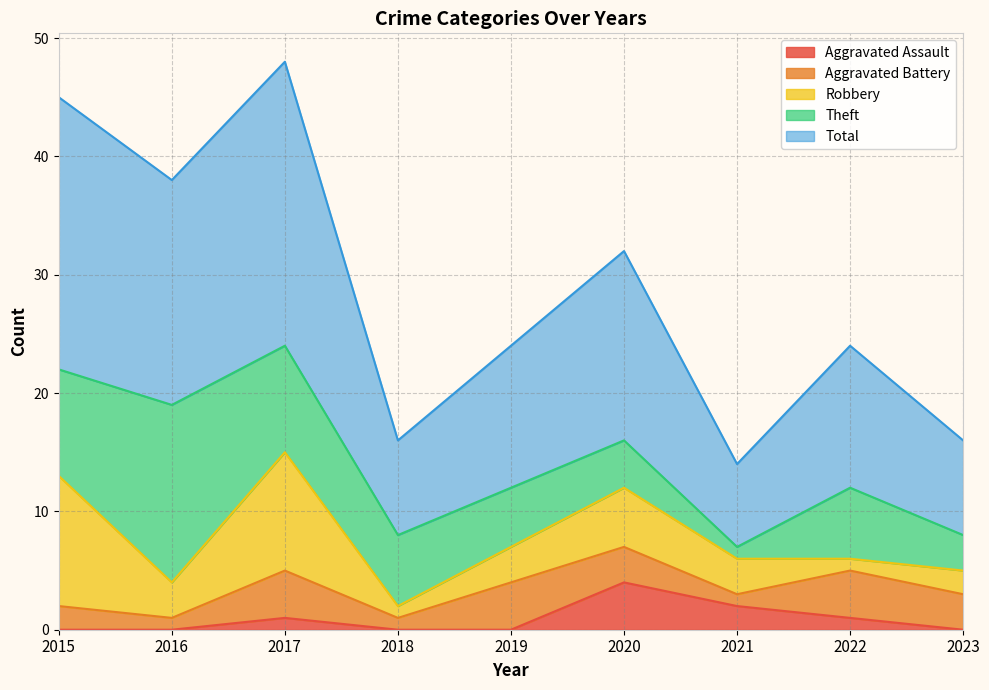

At which category is the sum across all series the highest?

2017